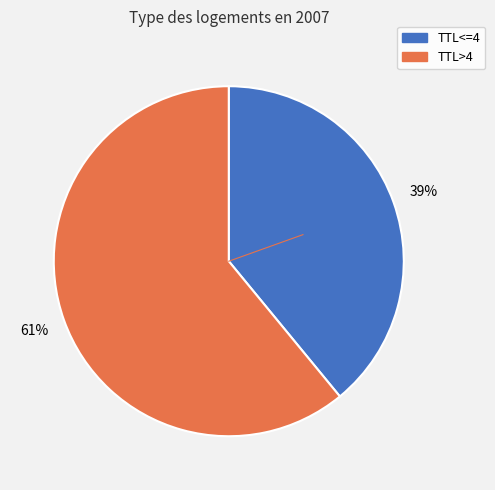

Is there any slice that represents more than half of the pie?

Yes